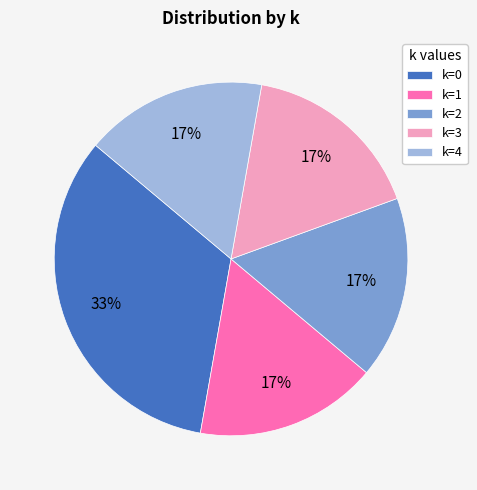

How many slices are in this pie chart?

5